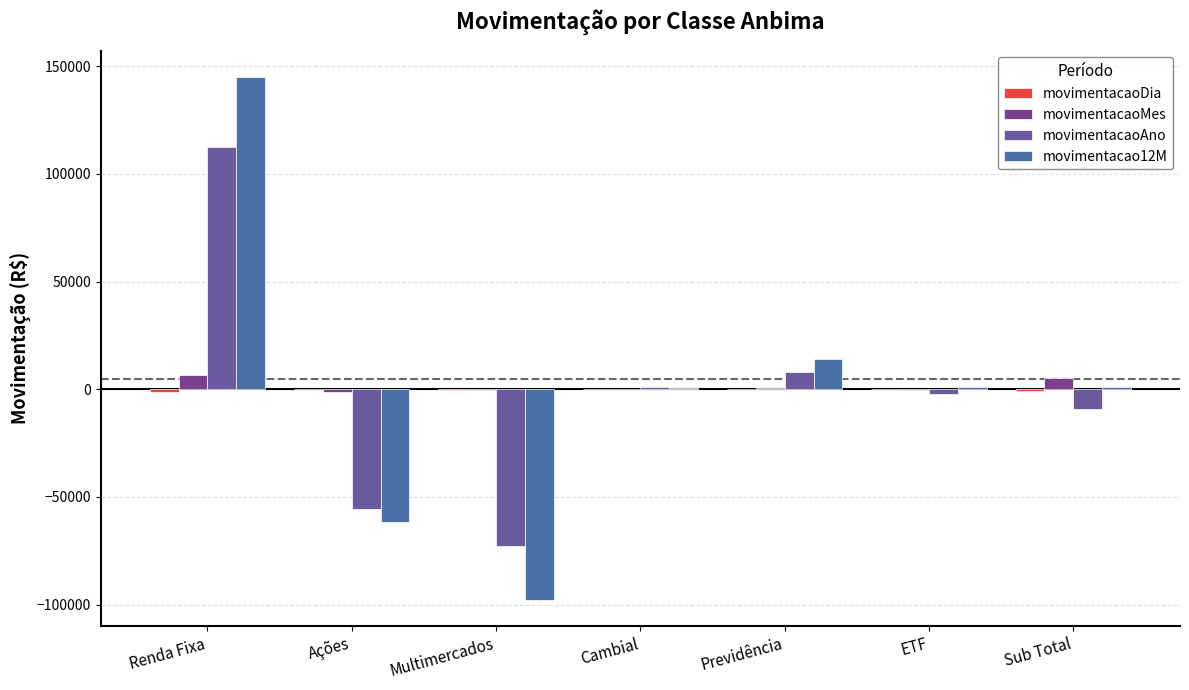

Which series has the largest total across all categories?

movimentacaoMes